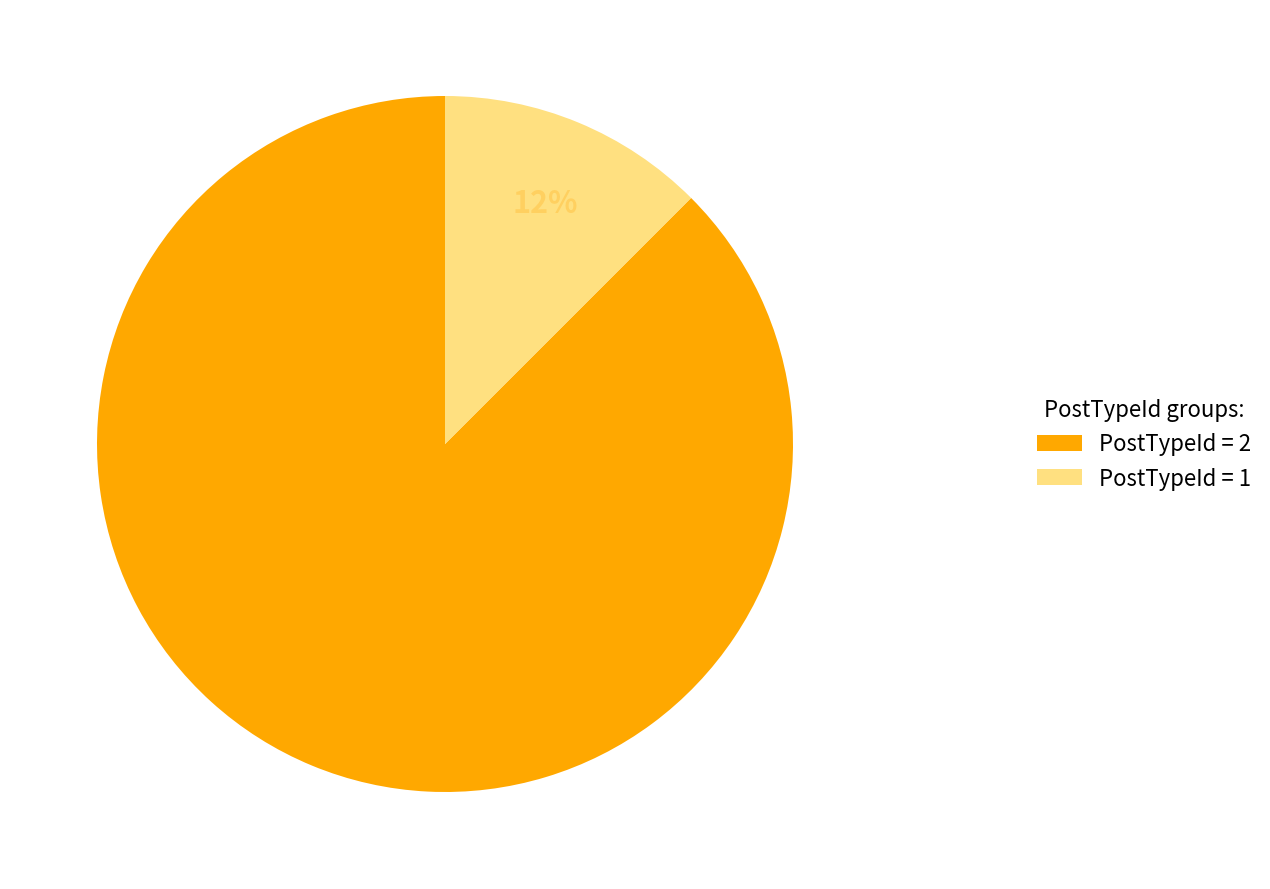

Do PostTypeId = 2 and PostTypeId = 1 together represent more than half of the pie?

Yes